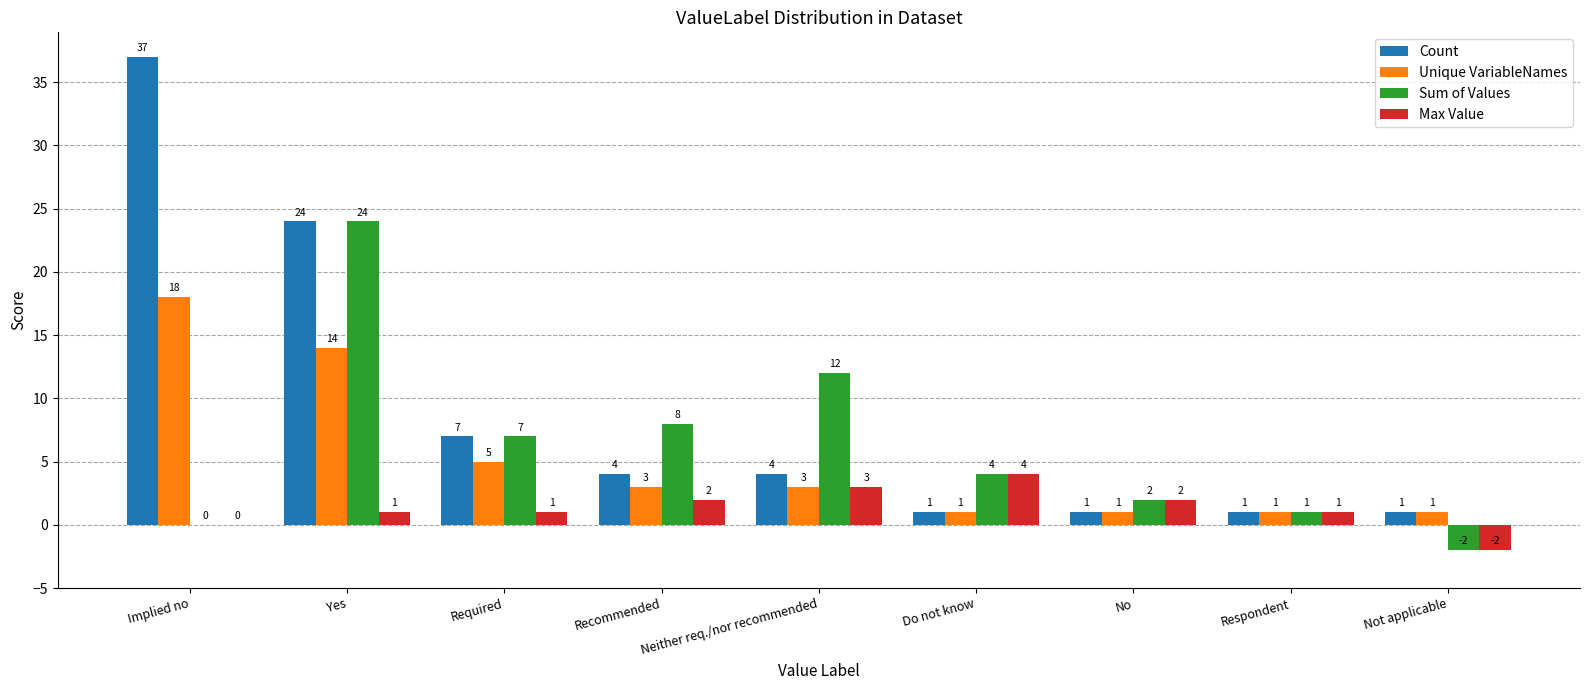

Between Implied no and Recommended, which series saw the biggest shift?

Count